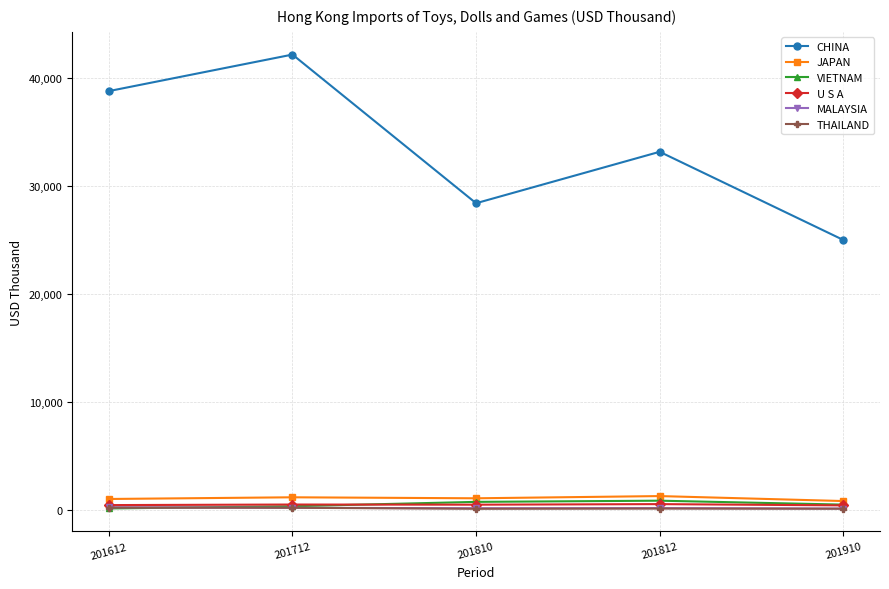

What is the maximum value shown in the chart?

42200.0